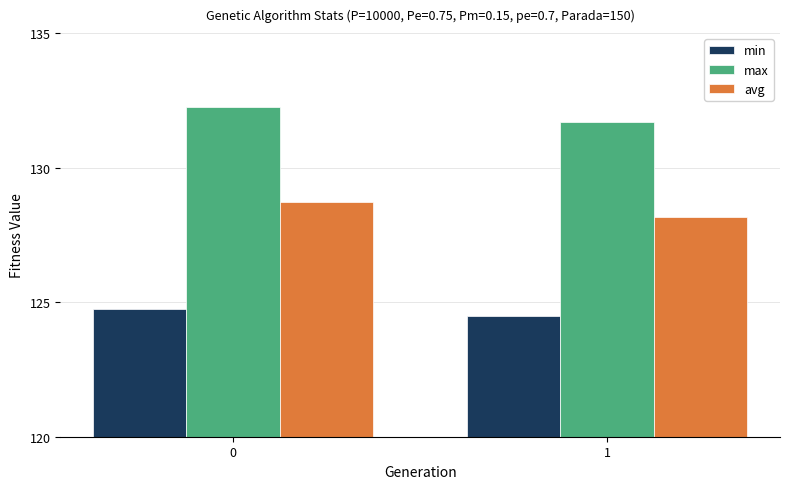

The value of min at 1 is 208.0. True or false?

False